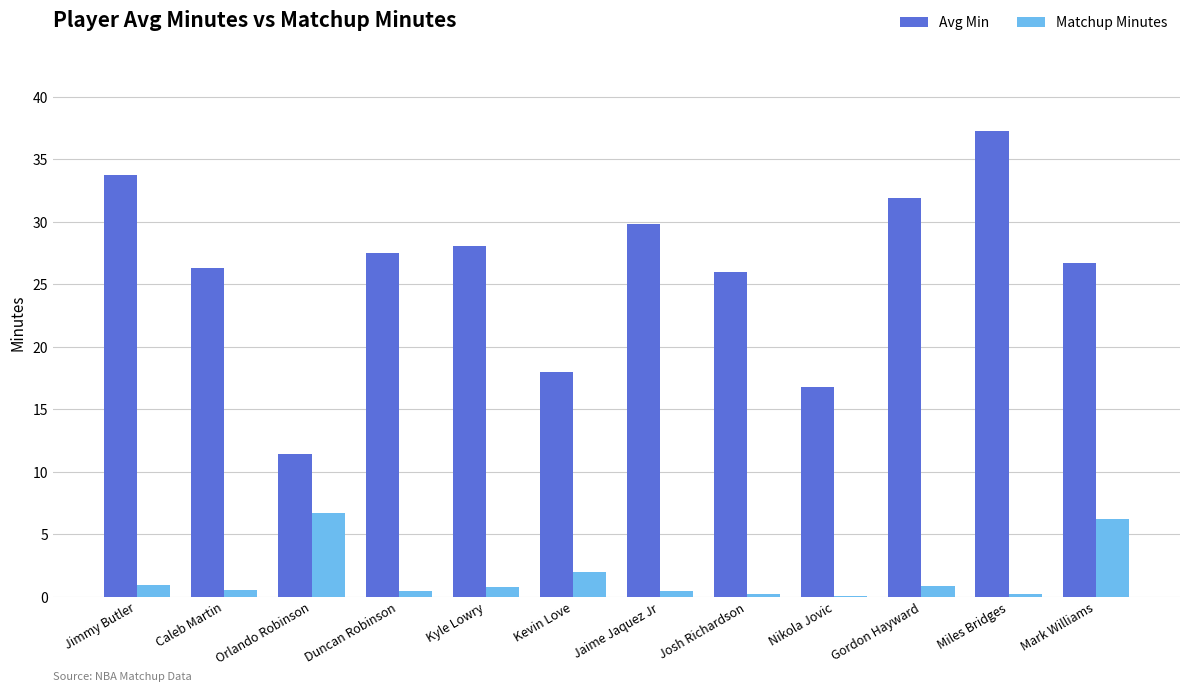

Where is Matchup Minutes nearest to the value 3?

Kevin Love